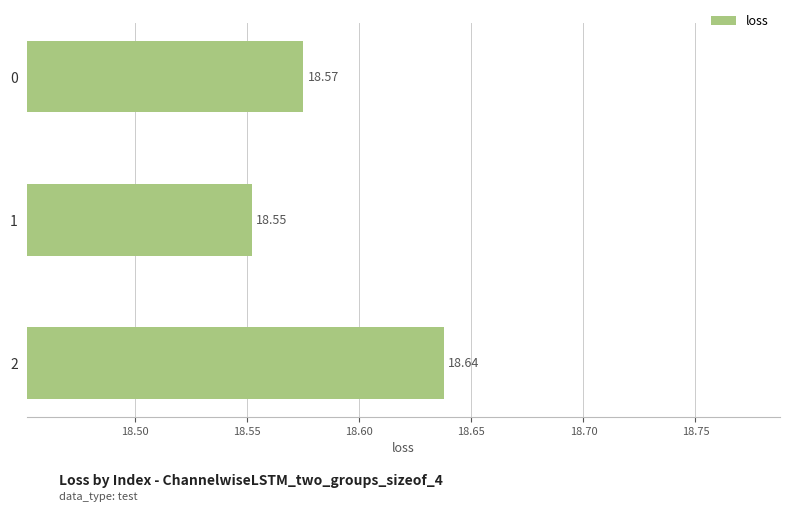

List the labels in order of value, largest first.

2, 0, 1